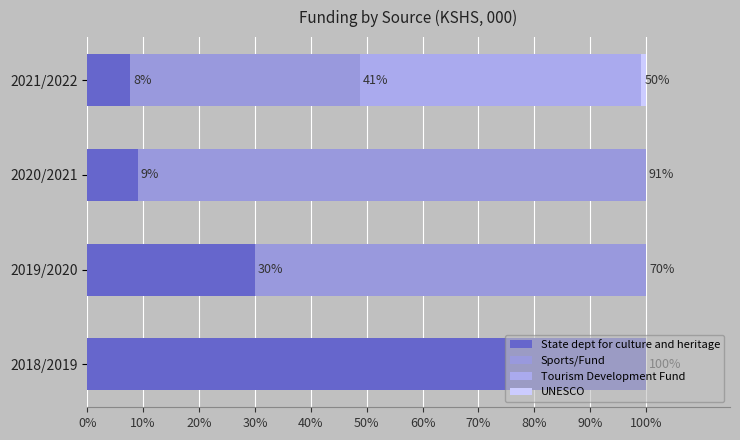

What is the average value of the State dept for culture and heritage series?

36.7